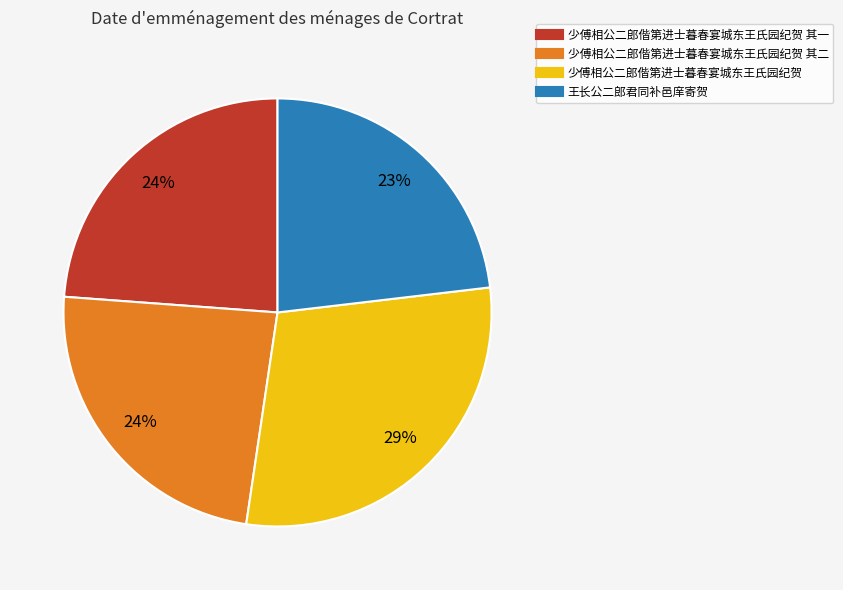

How many segments does this pie chart have?

4